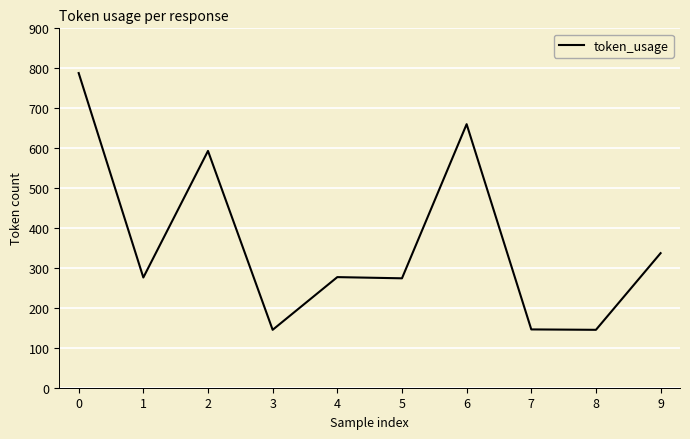

True or false: the data shows 788 at 0.

True